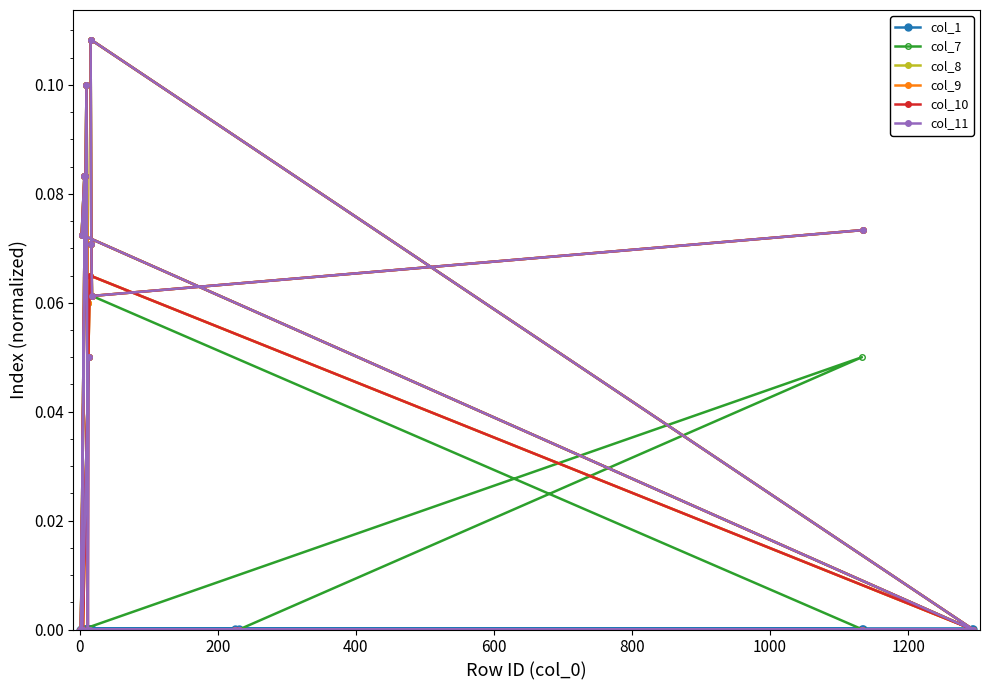

What is the difference between the maximum and second lowest values in the col_10 series?

0.1